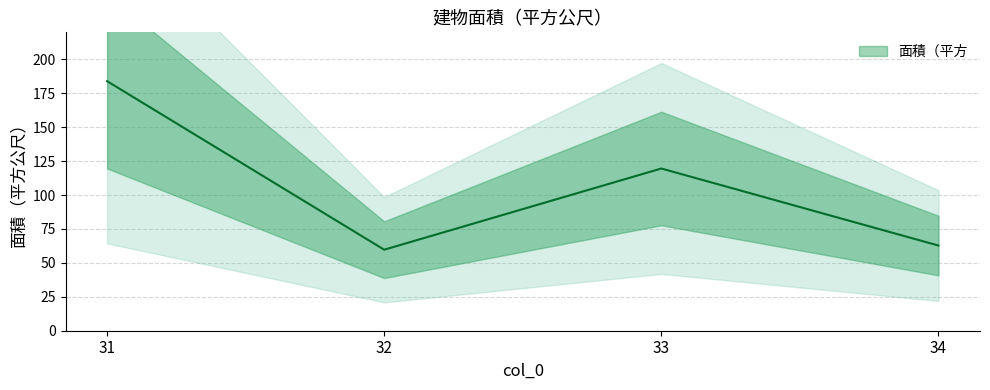

Is it true that the value at 31 is 47.3?

False